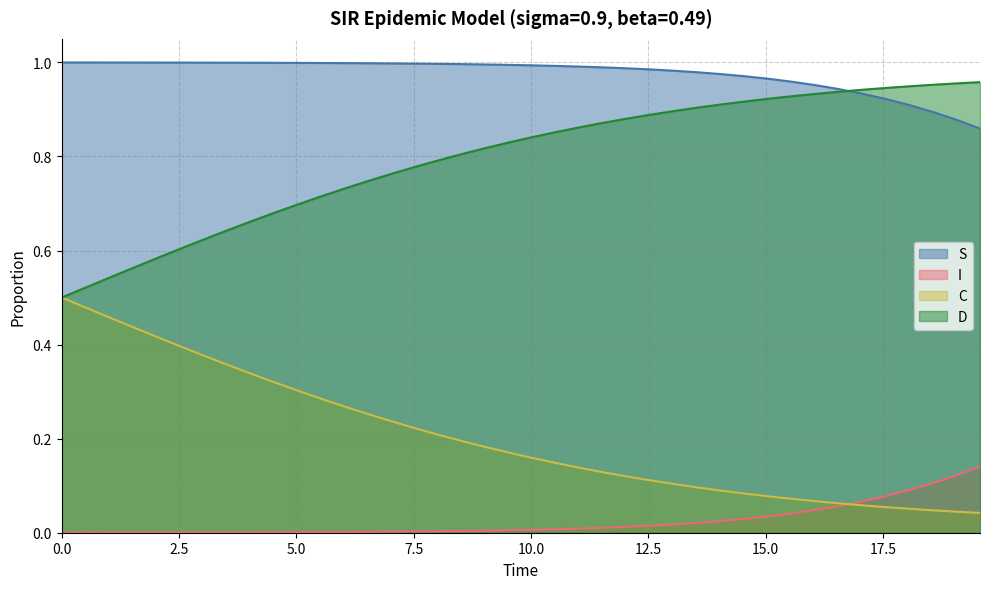

How many lines are shown in the chart?

4